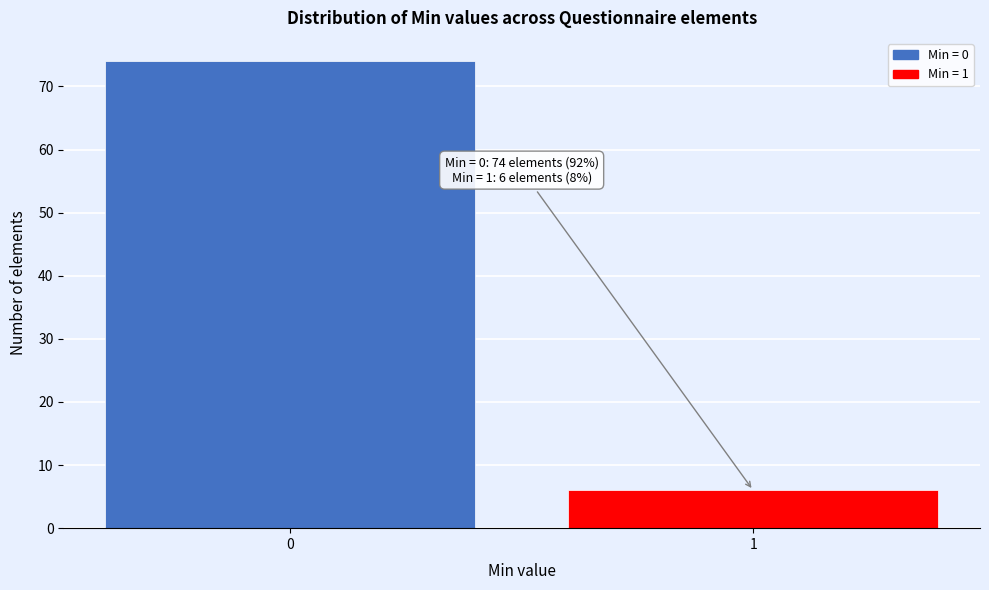

Reading left to right, what are all the values shown in this chart?

0=74	1=6